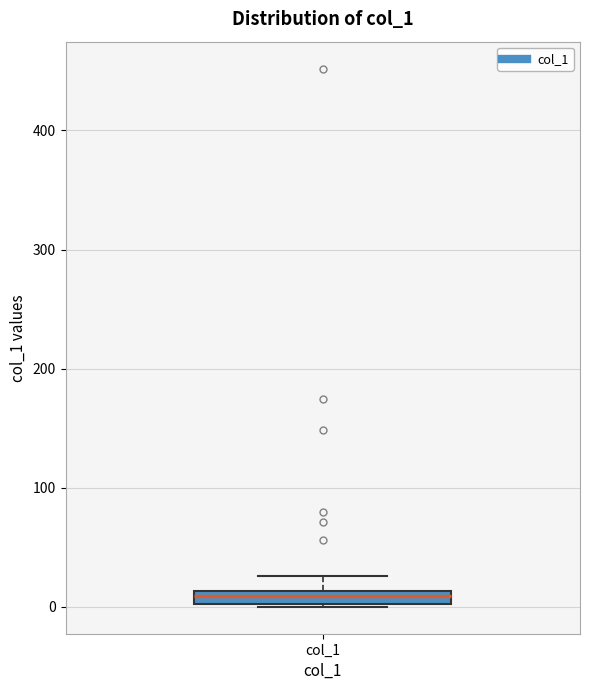

Where does the upper whisker of the box for col_1 end on the y-axis? The values are not printed on the chart, so give them approximately, as read against the axis.

30